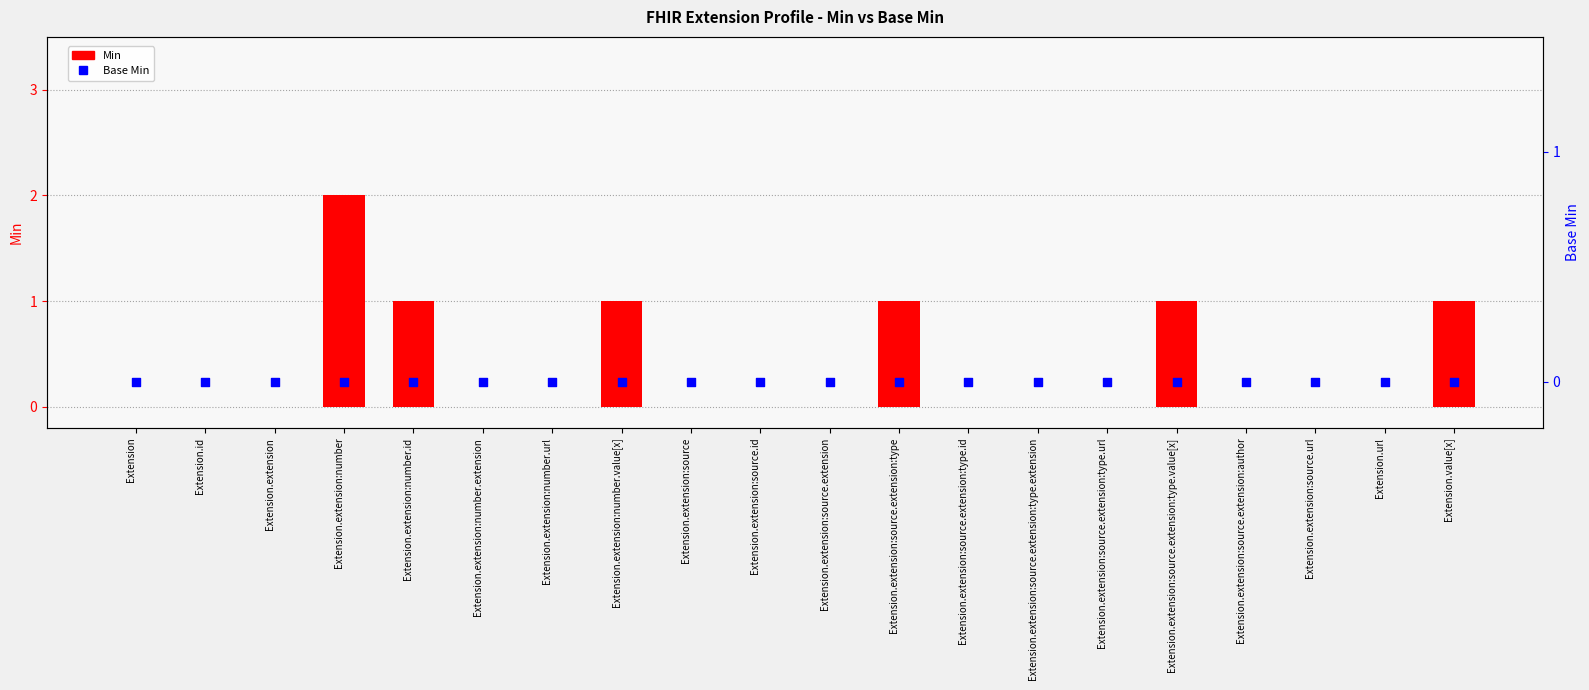

At how many categories does at least one series exceed 1?

1